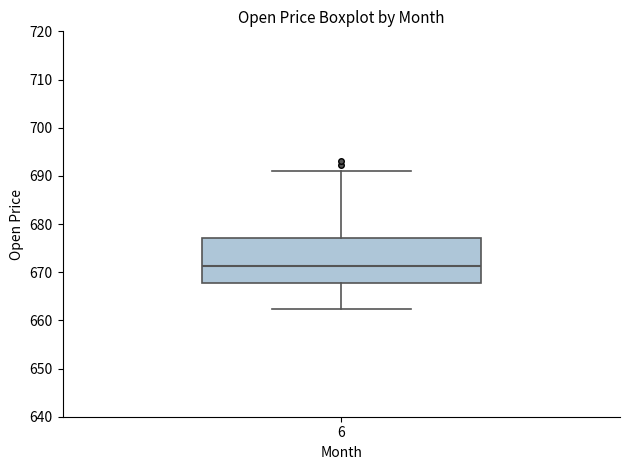

Where does the median line of the box at x = 6 sit on the y-axis? The values are not printed on the chart, so give them approximately, as read against the axis.

671